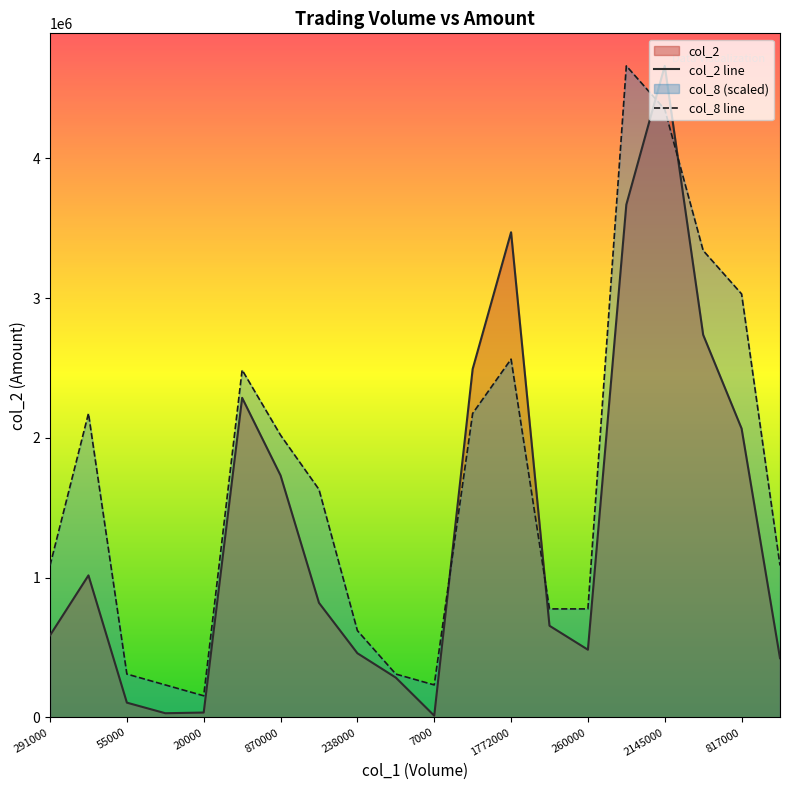

What is the minimum value for col_2 line?

13010